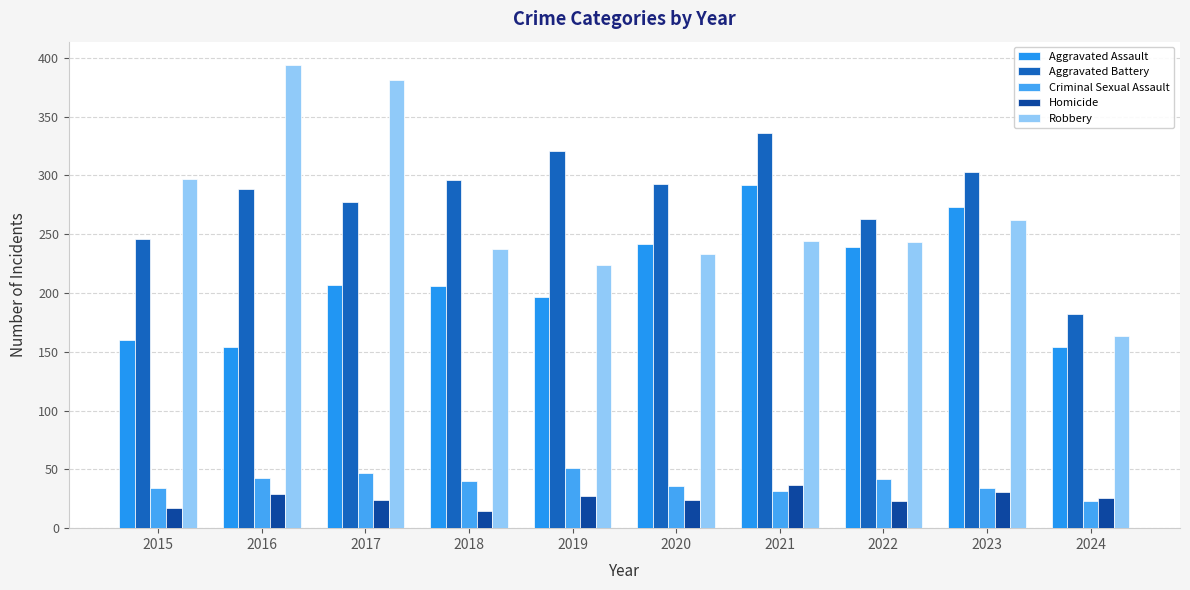

At which category does the chart reach its peak across all series?

2016